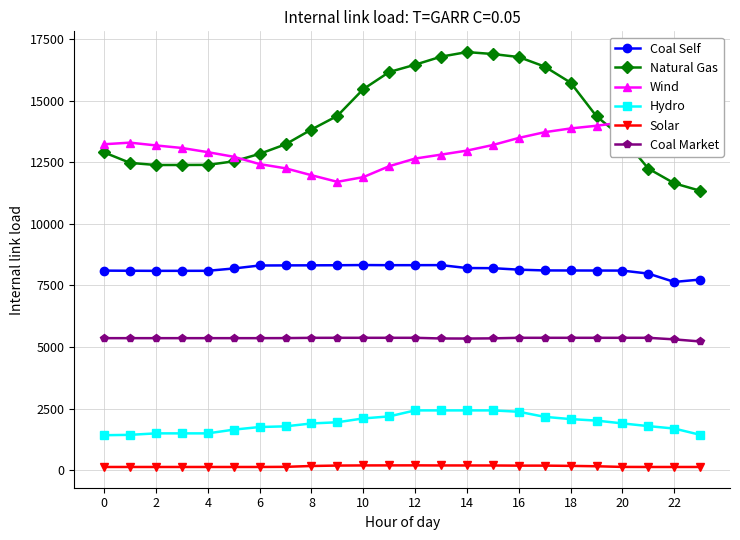

Is it true that Coal Self equals 5435.3 at 10?

False